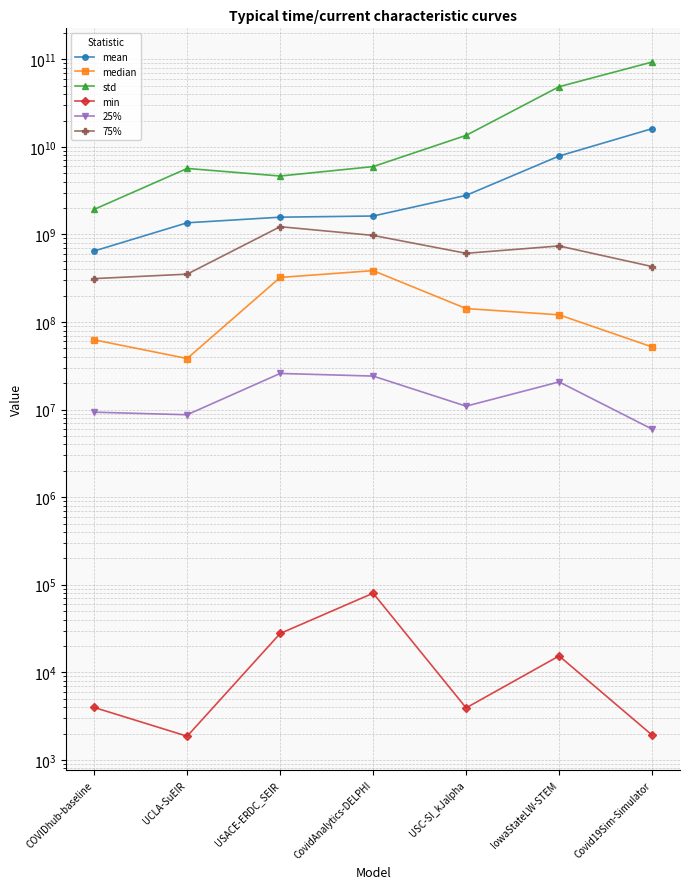

What is the maximum value for min?

80089.0